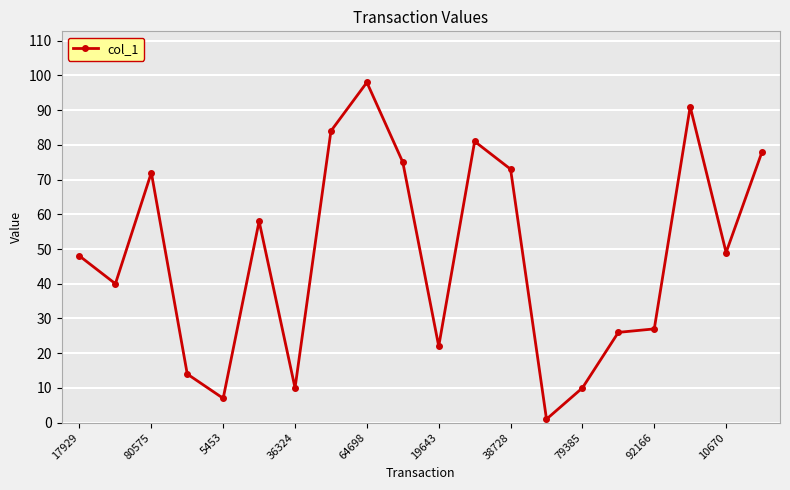

How many interior local peaks (higher than both neighbors) does the data have?

5